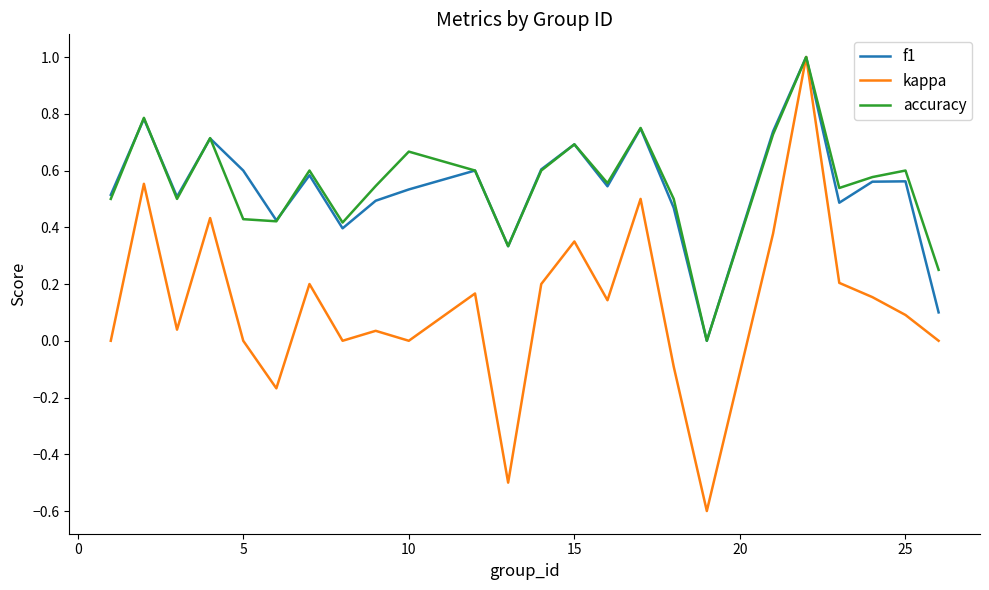

Which series has the widest spread of values?

kappa